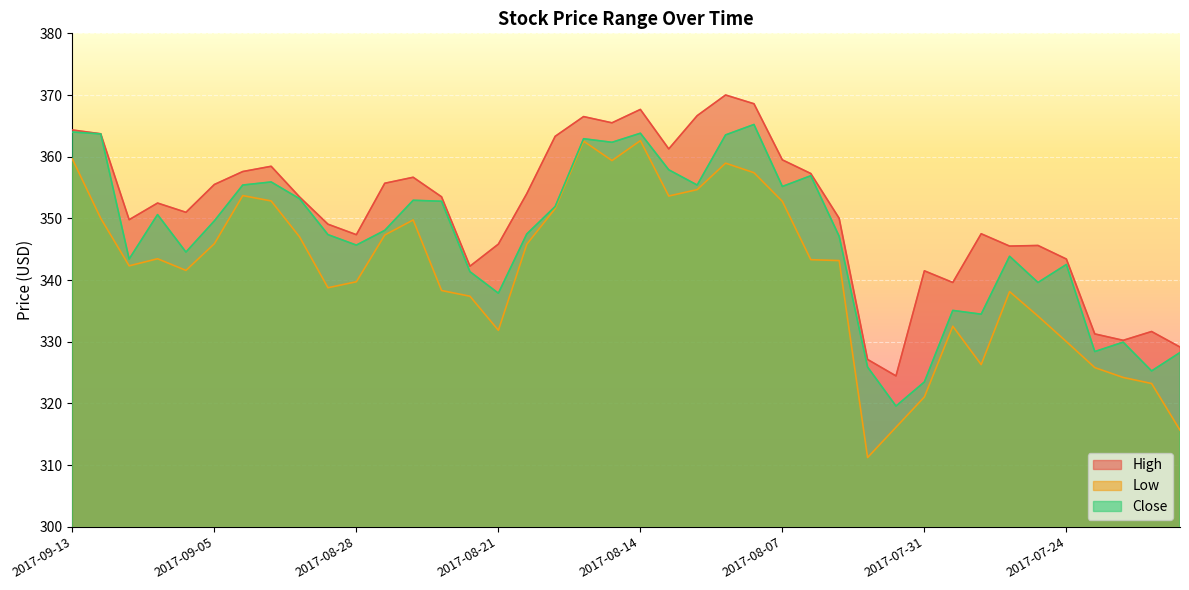

Reading left to right, transcribe all the data shown in this chart.

High: 364.3	363.7	349.8	352.5	351.0	355.5	357.6	358.4	353.5	349.1	347.4	355.7	356.7	353.5	342.2	345.8	354.0	363.3	366.5	365.5	367.7	361.3	366.6	370.0	368.6	359.5	357.3	350.0	327.1	324.4	341.5	339.6	347.5	345.5	345.6	343.4	331.3	330.2	331.6	329.1
Low: 359.6	350.0	342.3	343.4	341.6	345.9	353.7	352.8	347.0	338.8	339.7	347.3	349.7	338.3	337.4	331.9	345.8	351.6	362.5	359.4	362.6	353.6	354.7	358.9	357.4	352.8	343.3	343.1	311.2	316.1	321.0	332.5	326.3	338.1	334.1	330.0	325.8	324.2	323.2	315.7
Close: 364.0	363.7	343.4	350.6	344.5	349.6	355.4	355.9	353.2	347.4	345.7	348.1	352.9	352.8	341.4	337.9	347.5	351.9	362.9	362.3	363.8	357.9	355.4	363.5	365.2	355.2	356.9	347.1	325.9	319.6	323.5	335.1	334.5	343.9	339.6	342.5	328.4	329.9	325.3	328.2